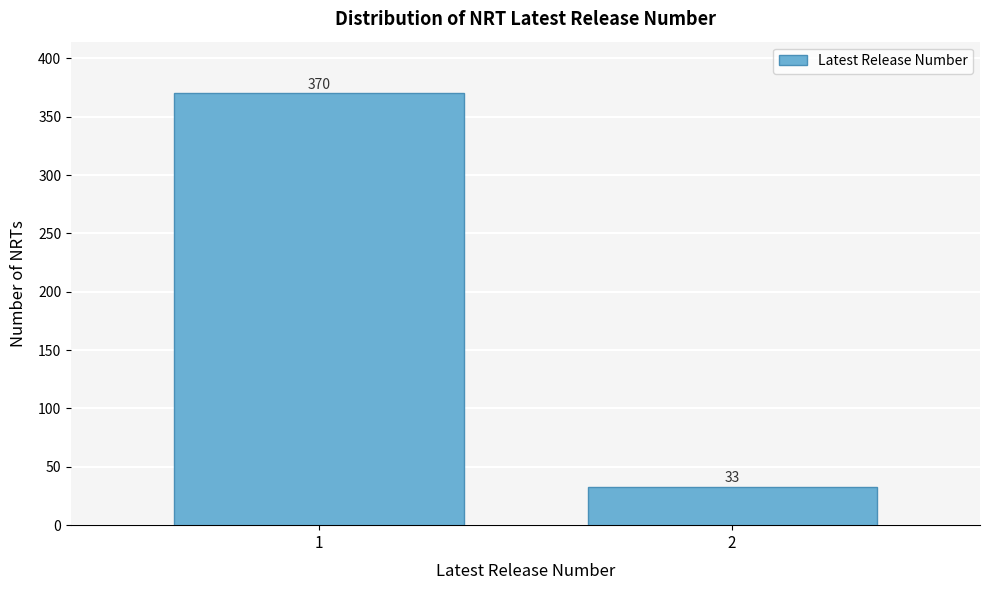

Reading left to right, extract all data points from this chart.

1=370	2=33